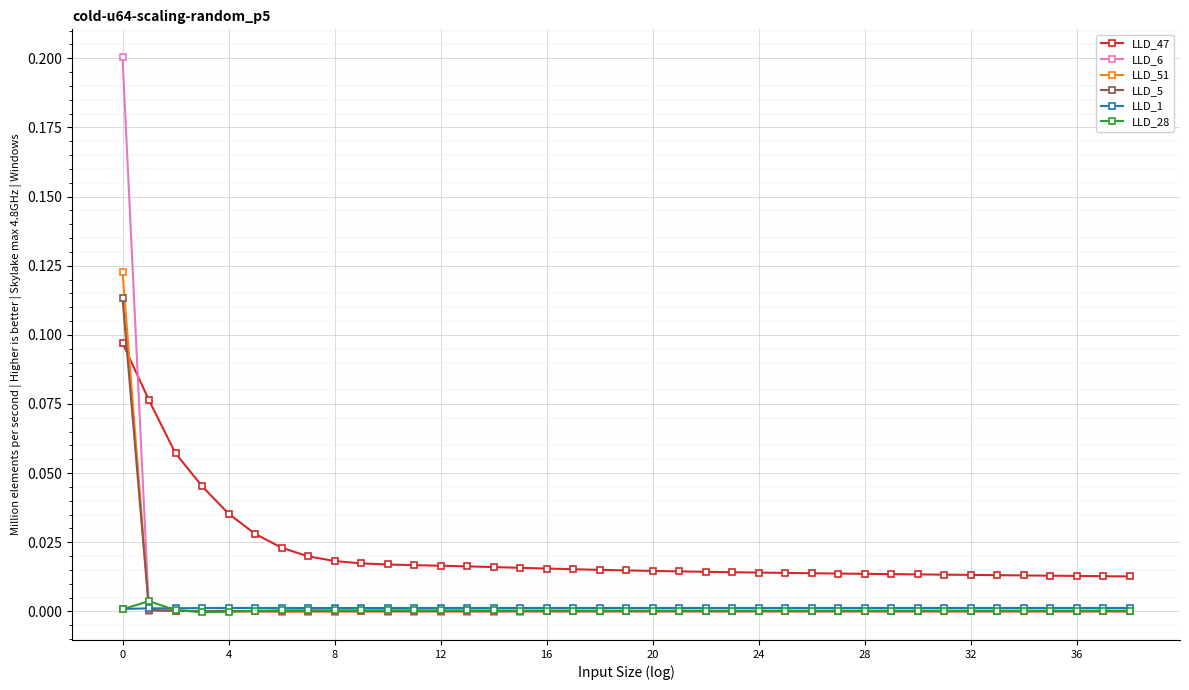

Which series has the largest range (max minus min)?

LLD_6